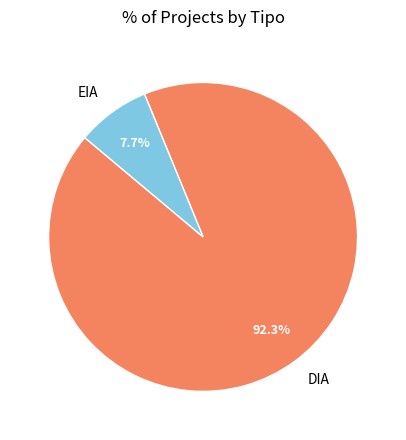

Which slice is the smallest?

EIA